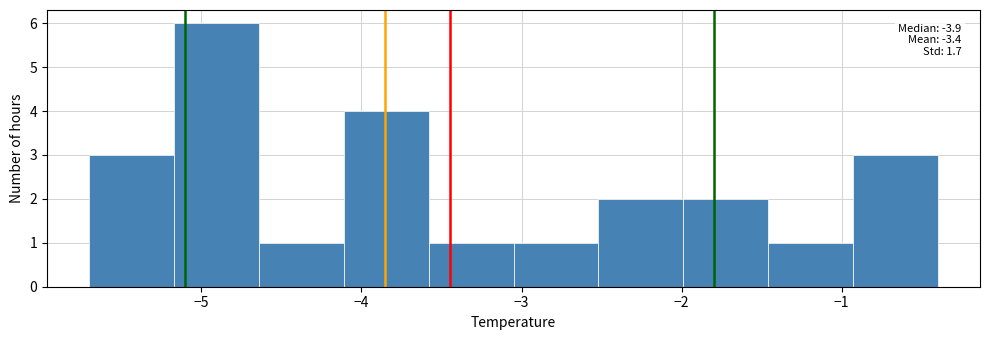

Over which range of the x-axis is the bar tallest?

-5.17 to -4.64